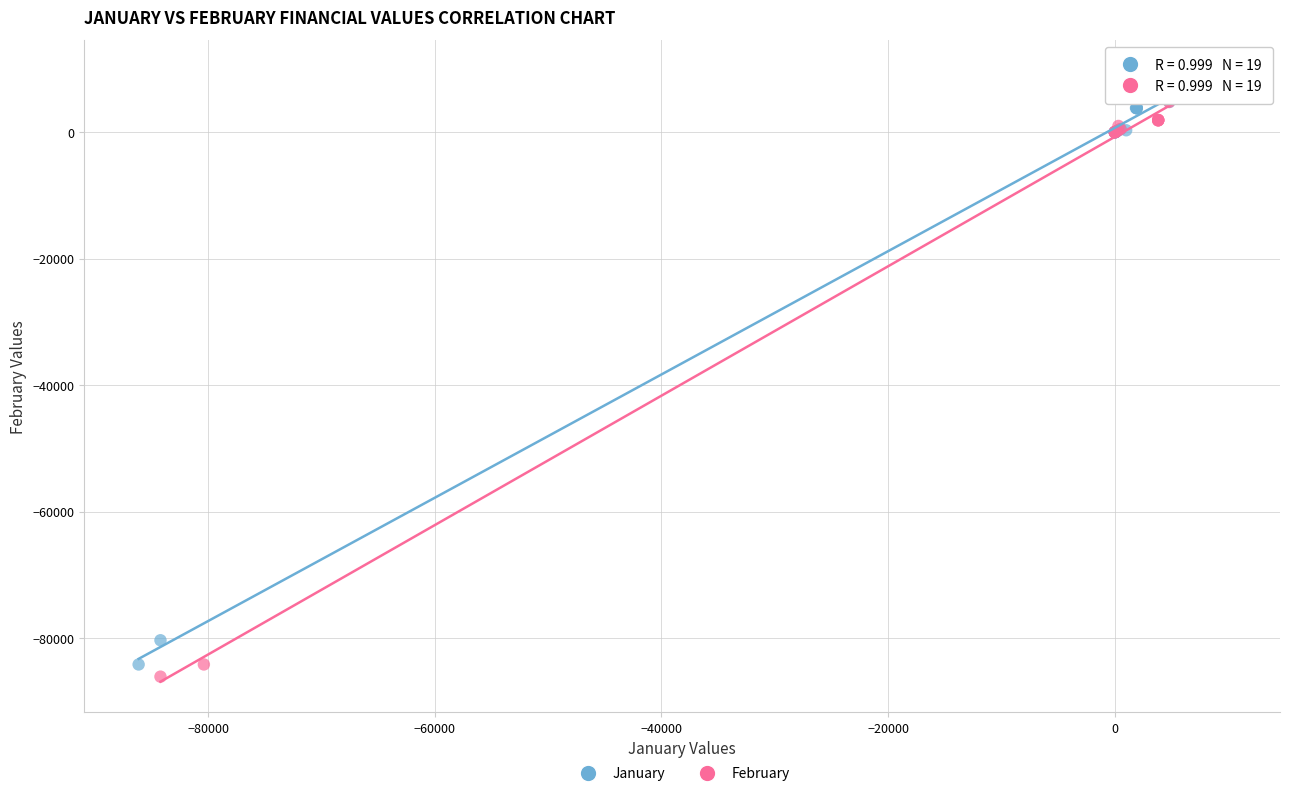

Which series has the widest spread of Y values?

February